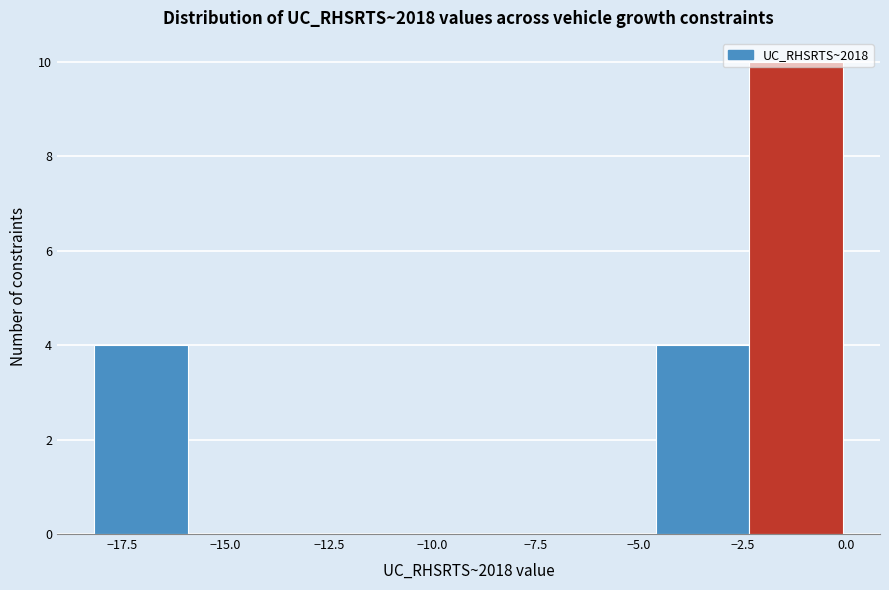

What is the height of the bar covering -4.5 to -2.5 on the x-axis? Neither the bar edges nor the heights are printed on the chart, so give them approximately, as read against the axes.

4